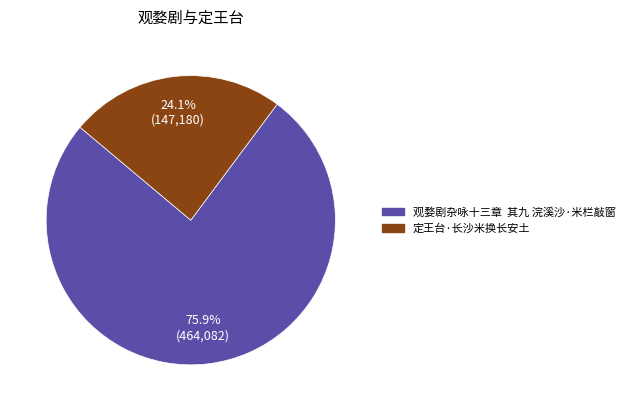

Rank the categories by value from lowest to highest.

定王台·长沙米换长安土, 观婺剧杂咏十三章 其九 浣溪沙·米栏敲窗